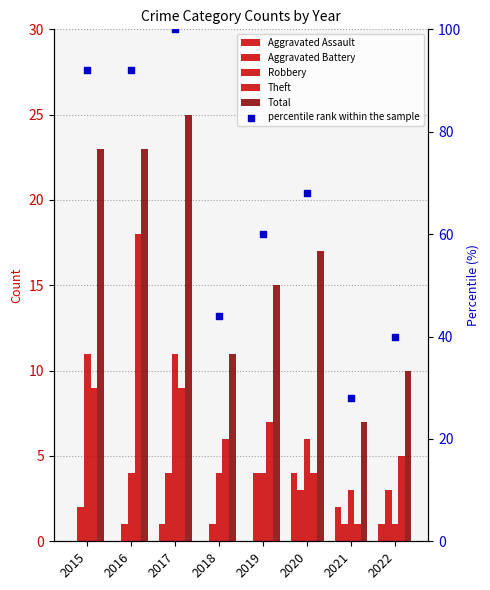

Is the value of Theft at 2017 greater than the value of percentile rank within the sample at 2018?

No